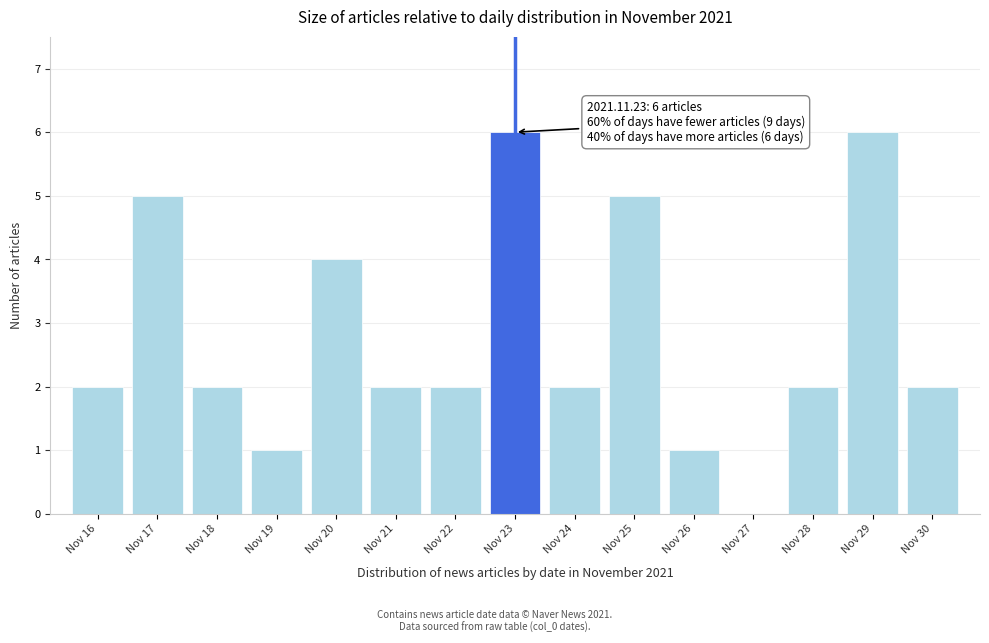

Reading right to left, what are all the values shown in this chart?

Nov 30=2	Nov 29=6	Nov 28=2	Nov 27=0	Nov 26=1	Nov 25=5	Nov 24=2	Nov 23=6	Nov 22=2	Nov 21=2	Nov 20=4	Nov 19=1	Nov 18=2	Nov 17=5	Nov 16=2